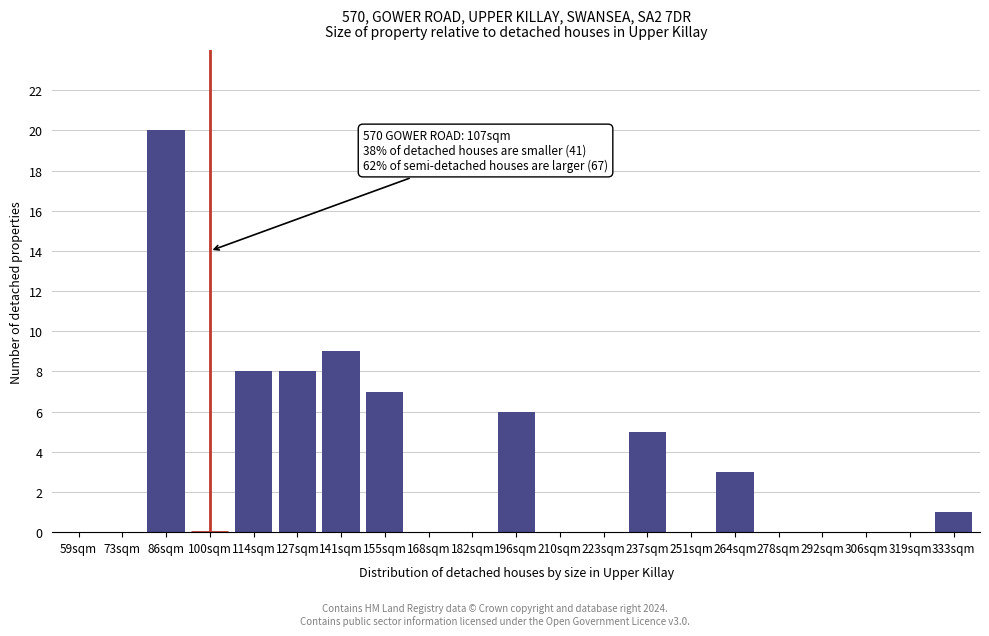

Reading left to right, list all the values displayed in this chart.

59sqm=0	73sqm=0	86sqm=20	100sqm=0	114sqm=8	127sqm=8	141sqm=9	155sqm=7	168sqm=0	182sqm=0	196sqm=6	210sqm=0	223sqm=0	237sqm=5	251sqm=0	264sqm=3	278sqm=0	292sqm=0	306sqm=0	319sqm=0	333sqm=1